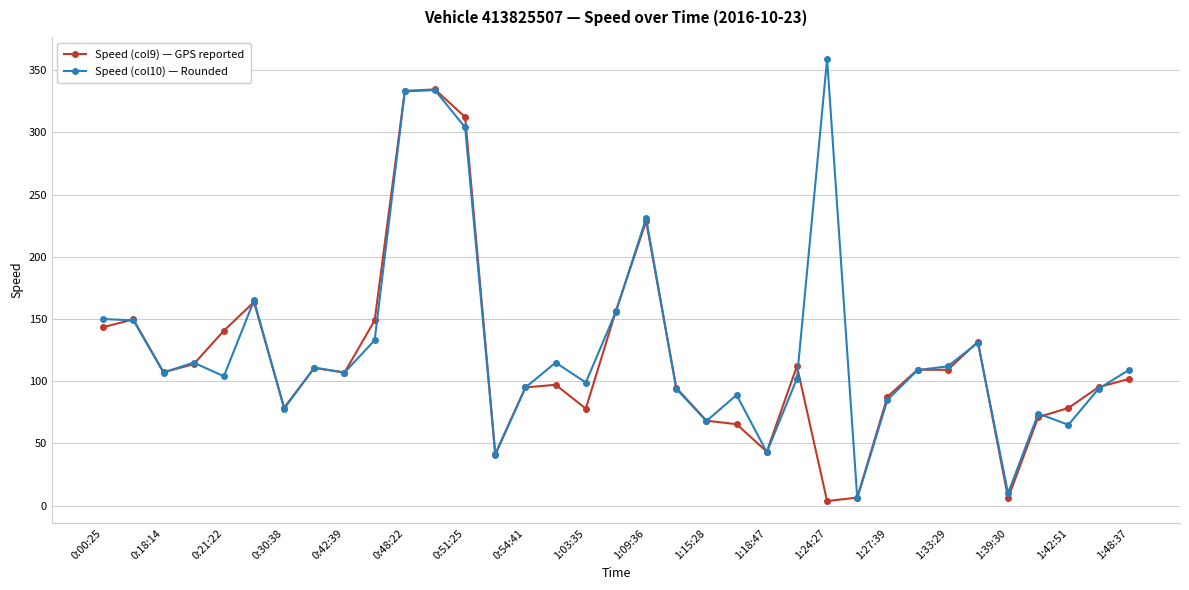

List the series in order of their peak value, highest first.

Speed (col10) — Rounded, Speed (col9) — GPS reported